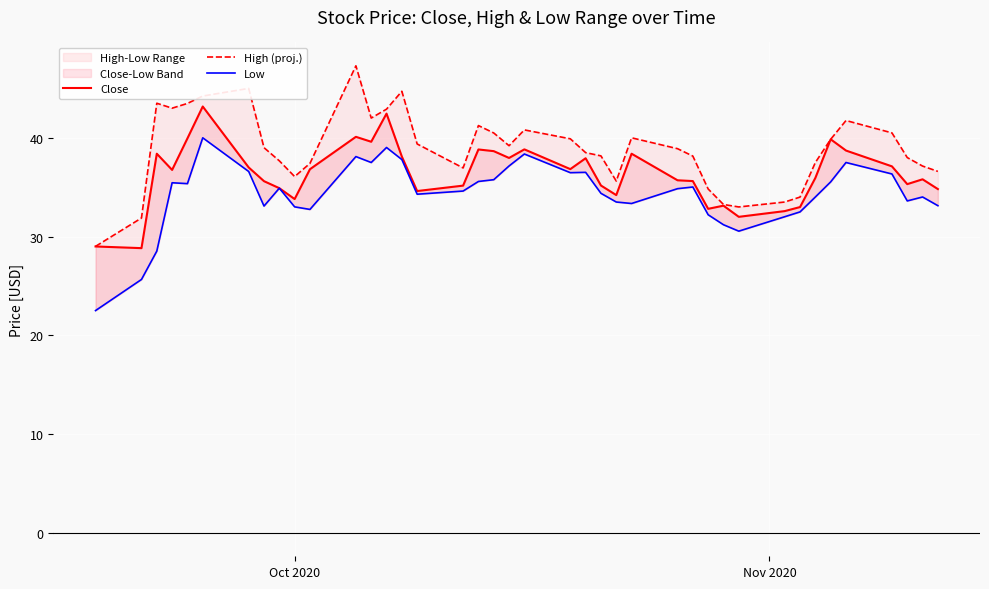

True or false: Low has a value of 8.8 at 25.

False